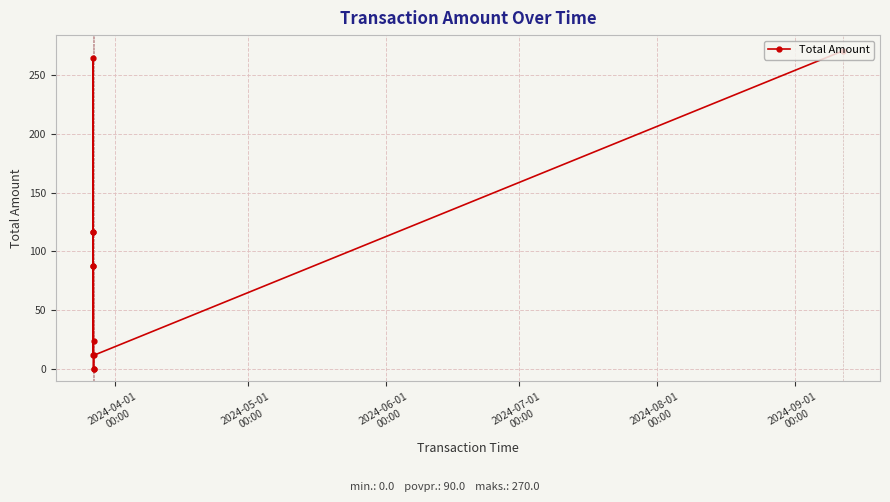

What is the difference between the second highest and second lowest values?

264.0